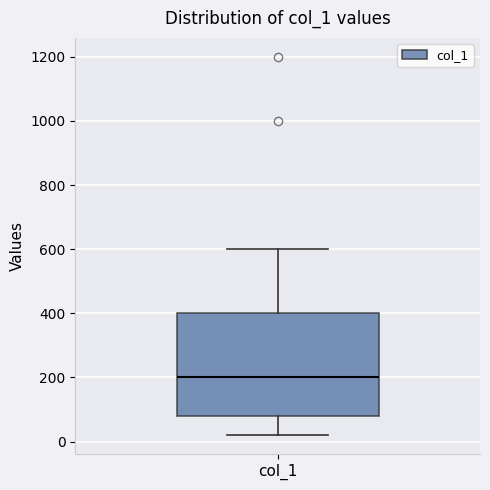

Where is the lower edge of the box for col_1 on the y-axis? The values are not printed on the chart, so give them approximately, as read against the axis.

80